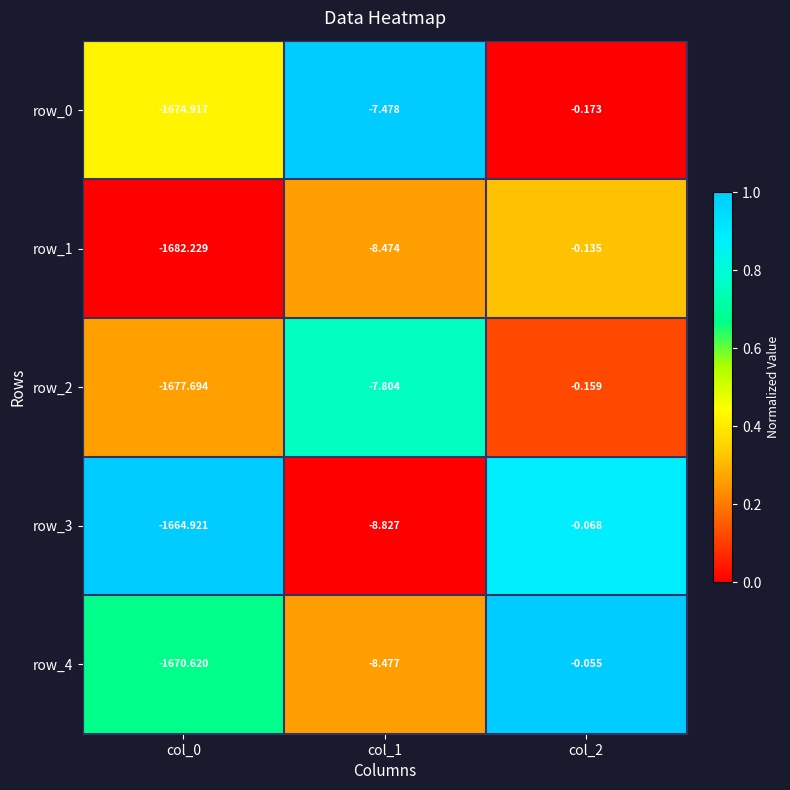

Is it true that row_1 equals 0.1 at col_1?

False